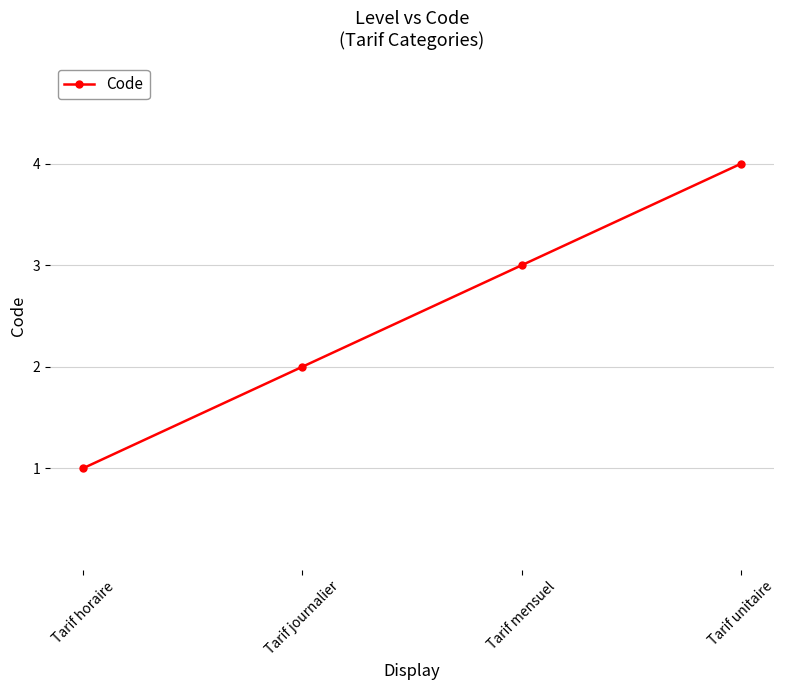

Count the number of categories in the chart.

4